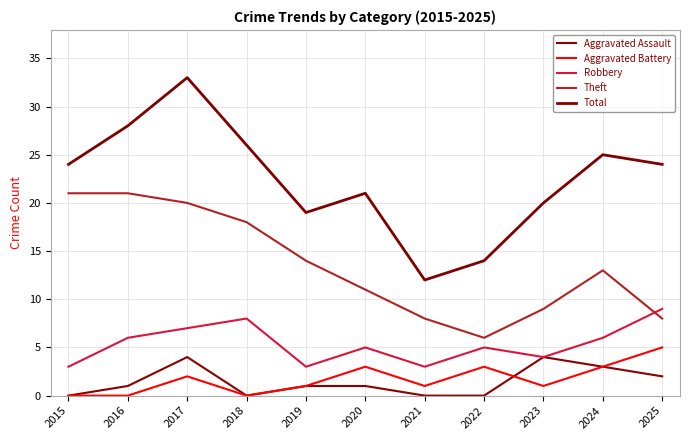

Is this an area chart (filled region under the line)?

No